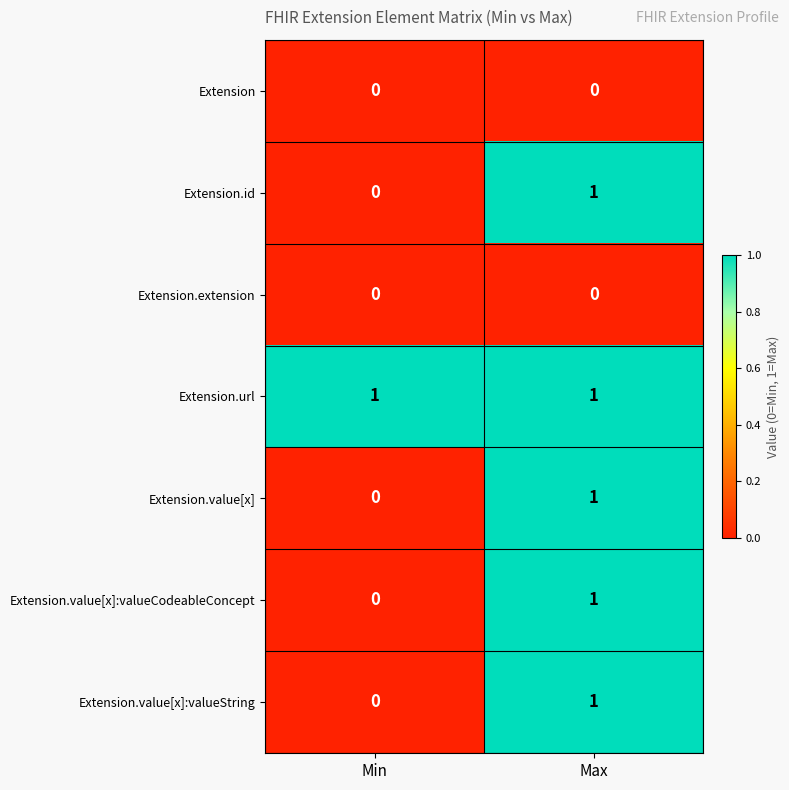

What is the spread (max minus min) of values at Min?

1